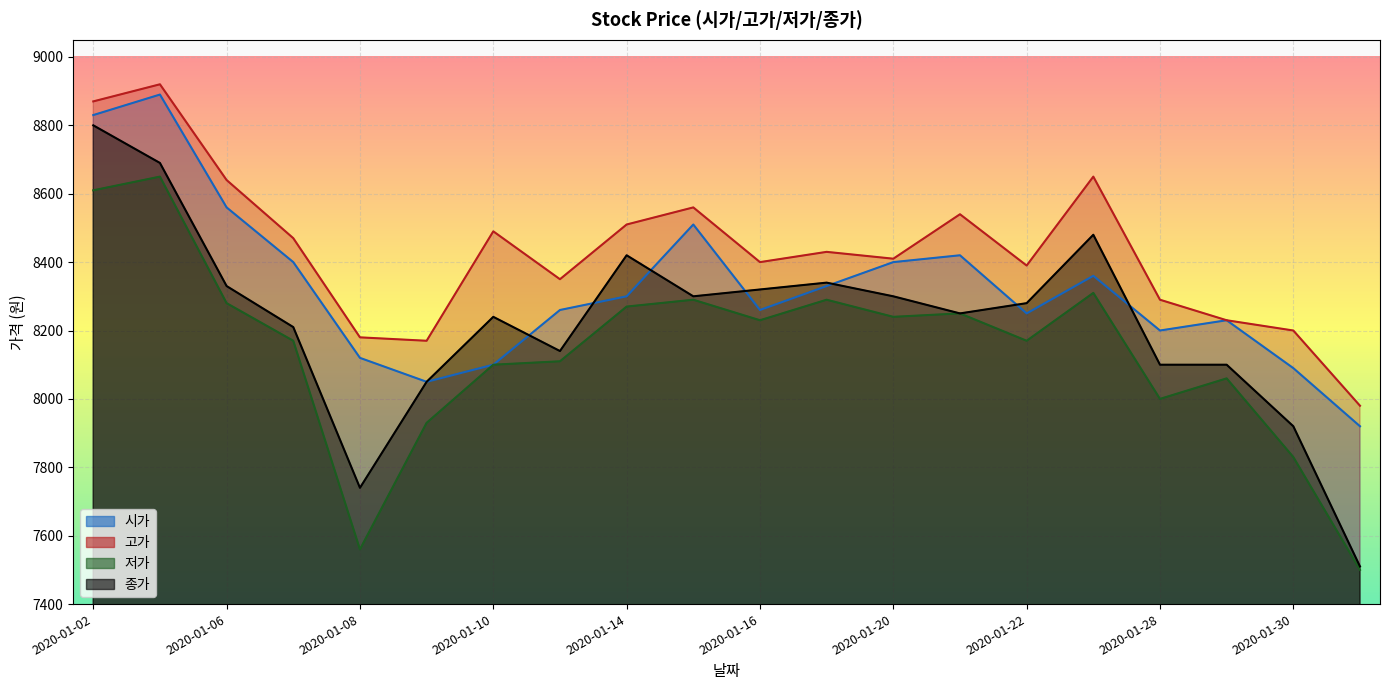

What is the difference between the second highest and second lowest values in the 고가 series?

700